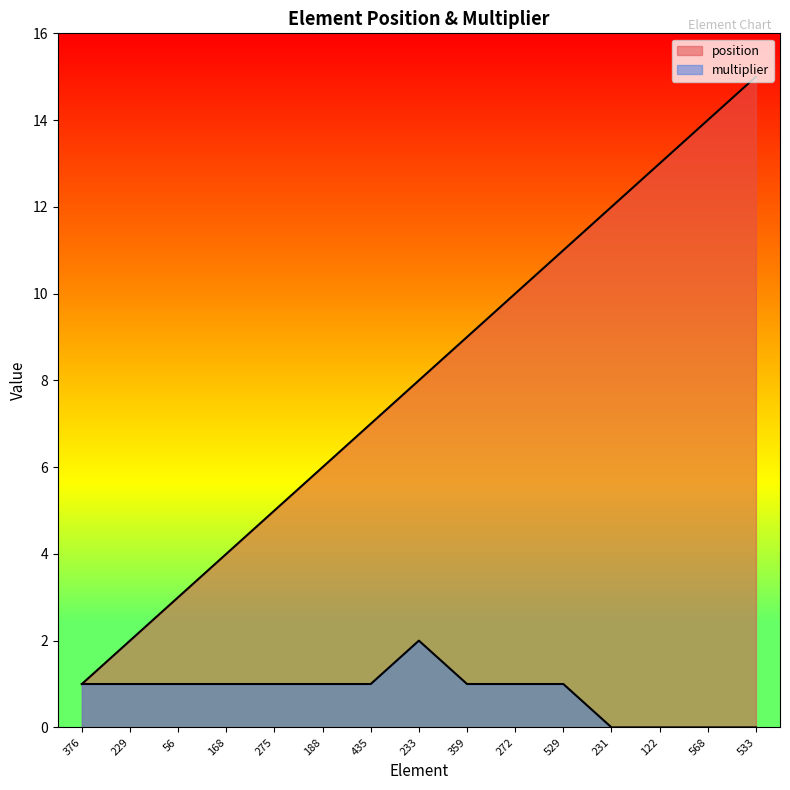

What is the sum of all position values?

120